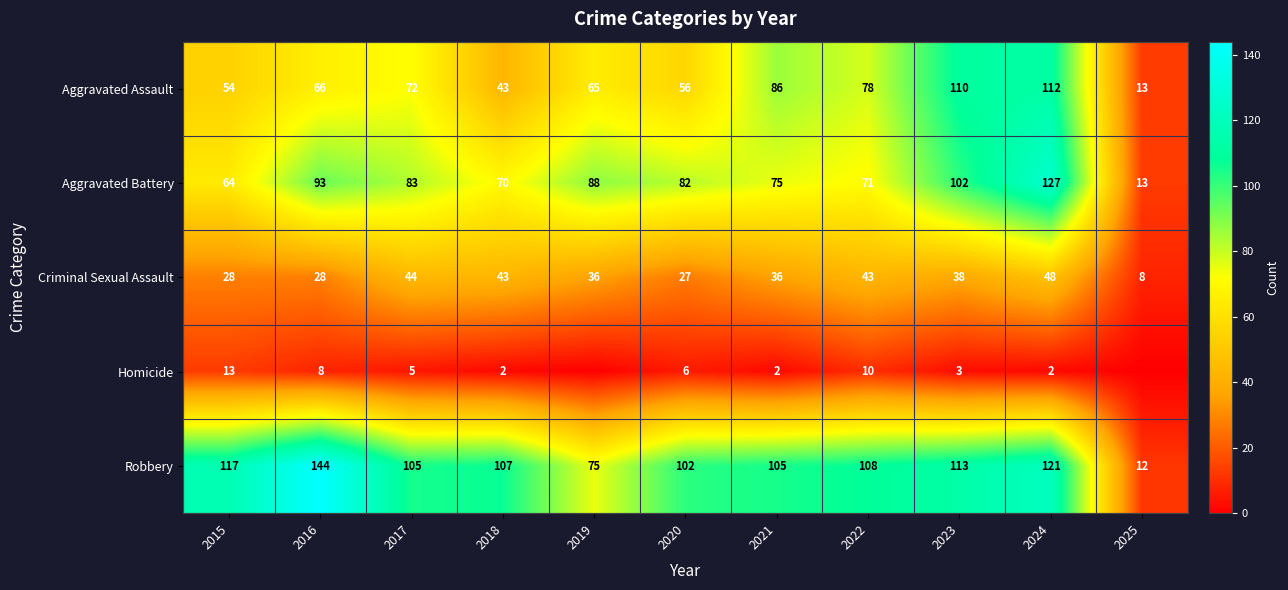

Which category has the lowest value across all series?

2019